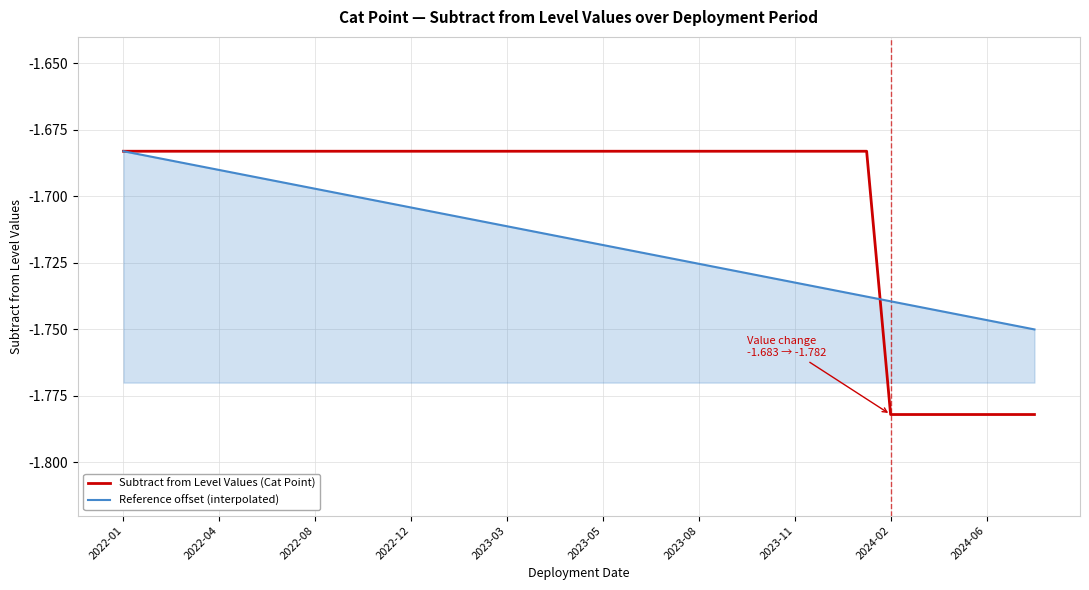

Does the chart have visible grid lines?

Yes